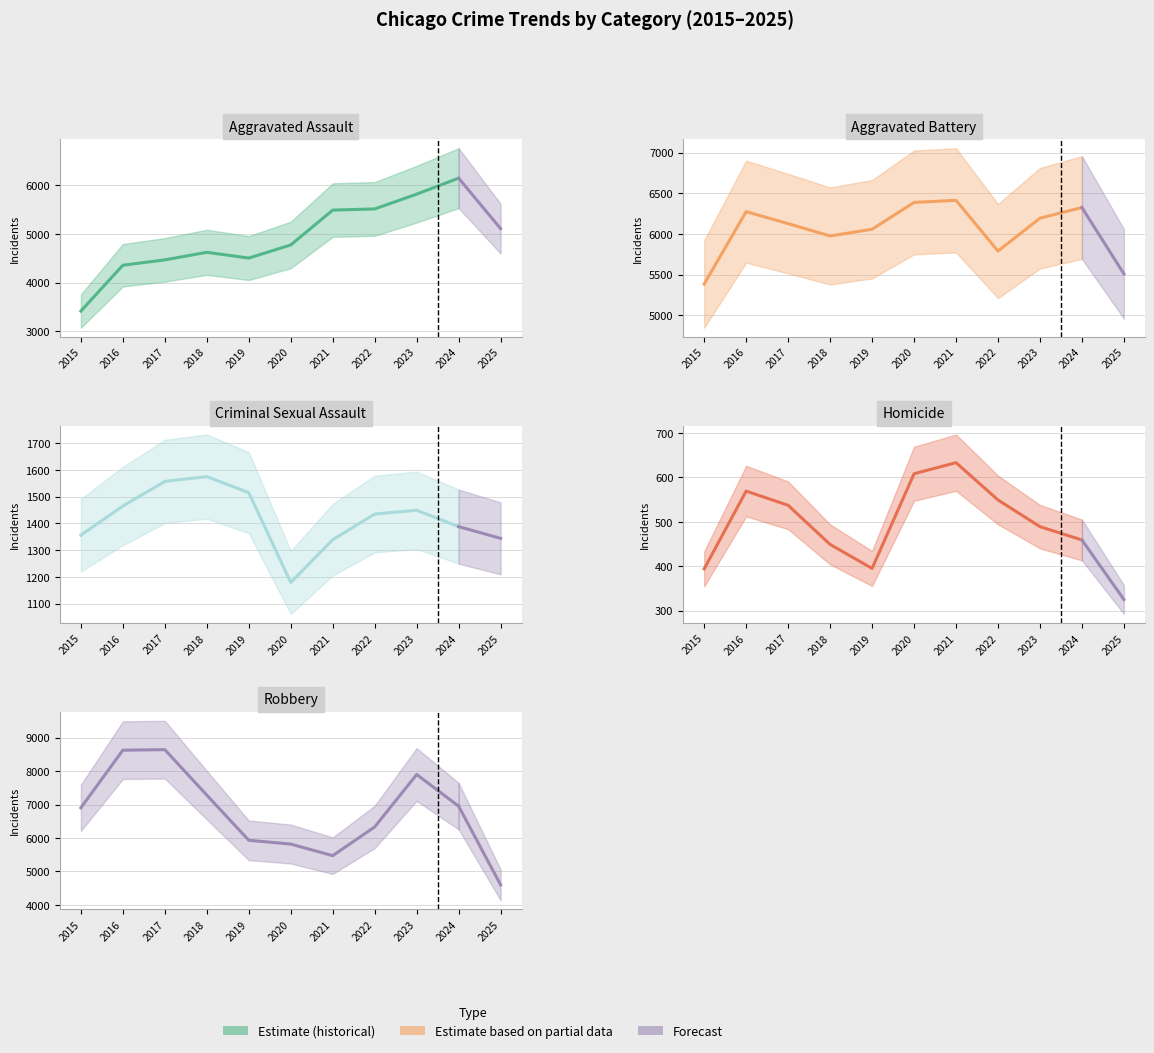

True or false: Criminal Sexual Assault has more than 1 points higher than both neighbors.

True